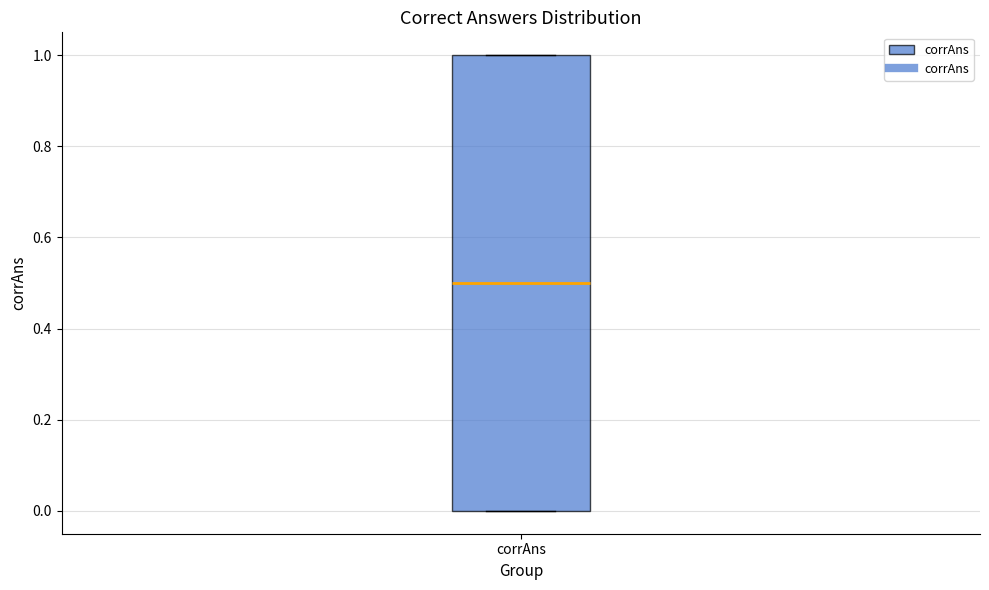

Transcribe this box plot: give where the median line is, the range the box spans, and where the two whiskers end, as read against the y-axis. The values are not printed on the chart, so give them approximately, as read against the axis.

median 0.5, box 0.0 to 1.0, whiskers 0.0 to 1.0